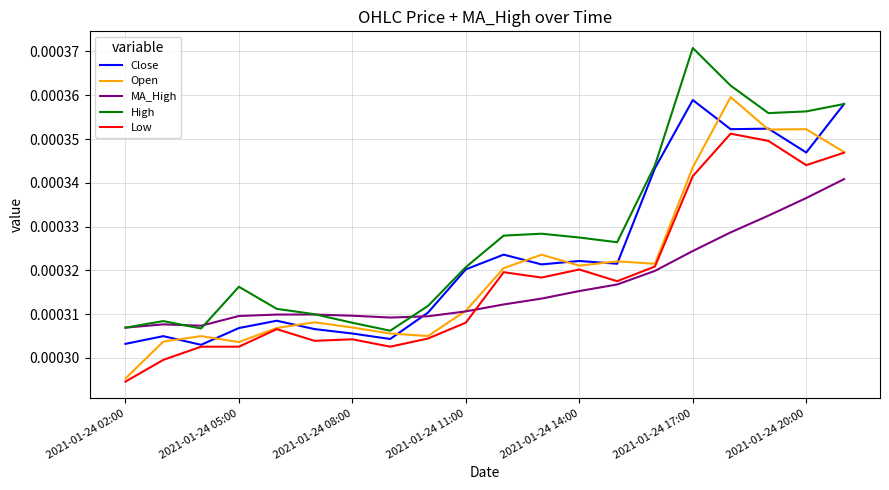

Which series has the largest total across all categories?

High